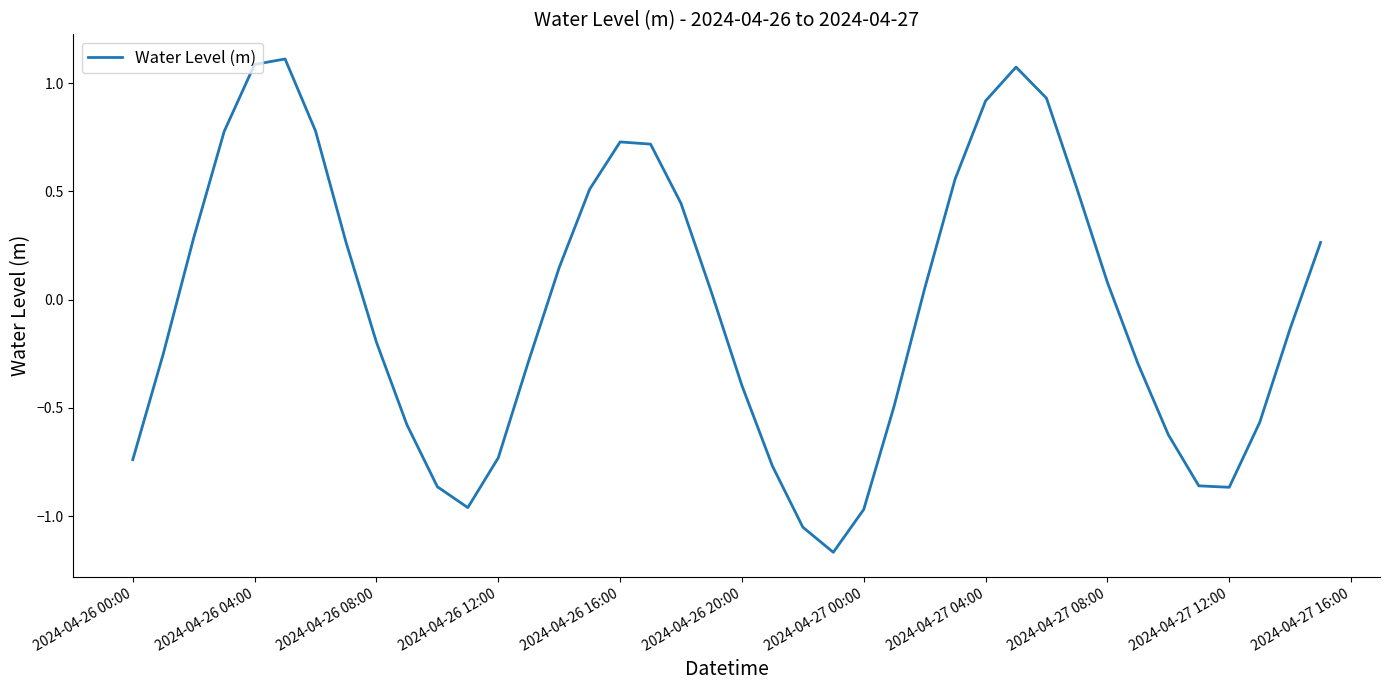

What is the difference between the maximum and minimum values?

2.3